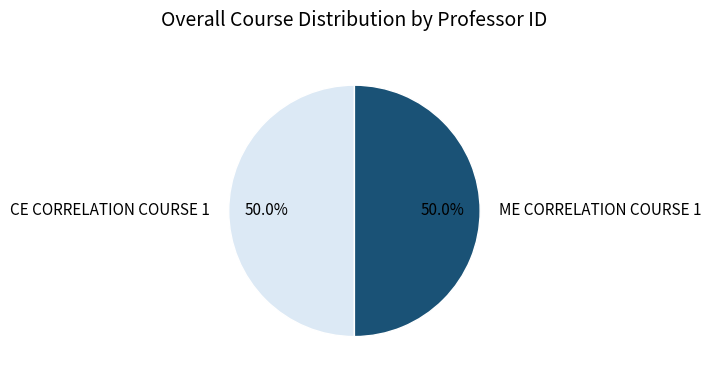

What is the ratio of the value at CE CORRELATION COURSE 1 to the value at ME CORRELATION COURSE 1?

1.0